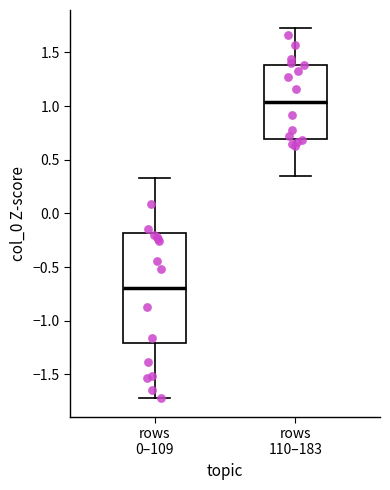

Which box's median line is the highest?

rows 110–183